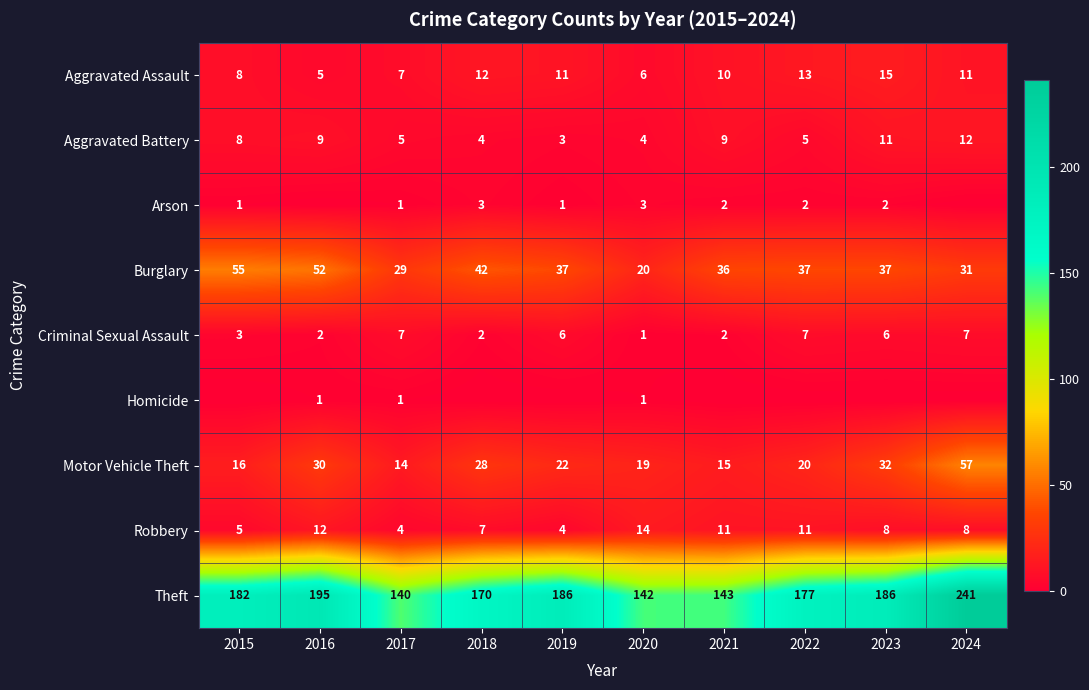

Is it true that Motor Vehicle Theft equals 28 at 2018?

True